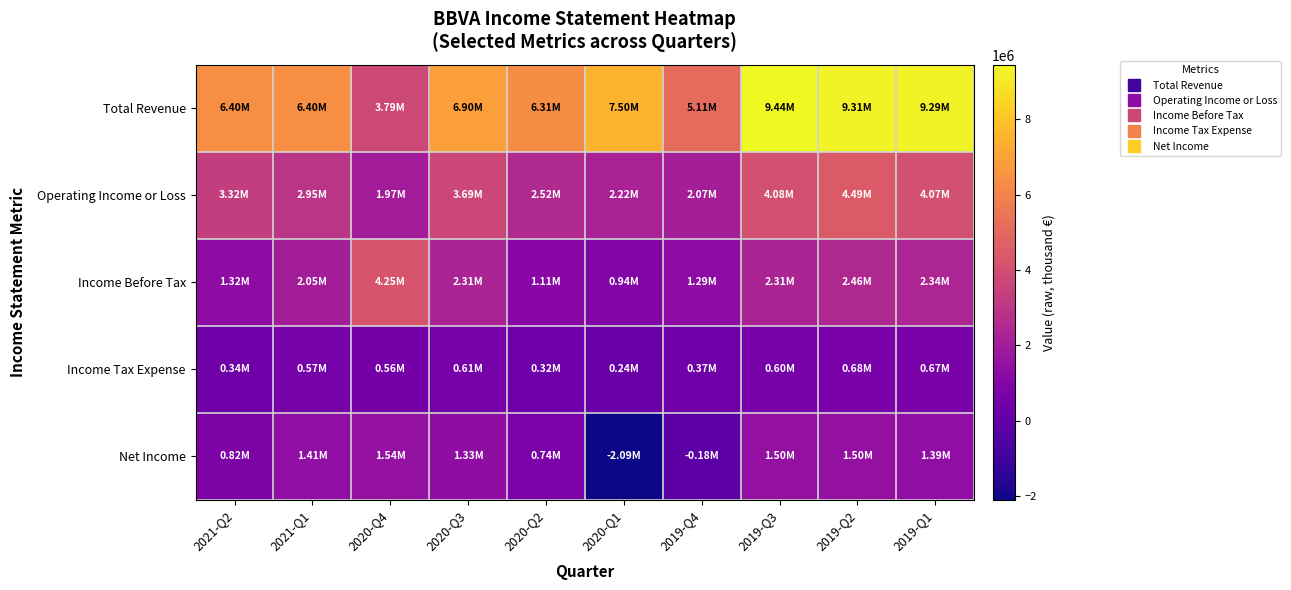

Which category has the highest value across all series?

2019-Q3